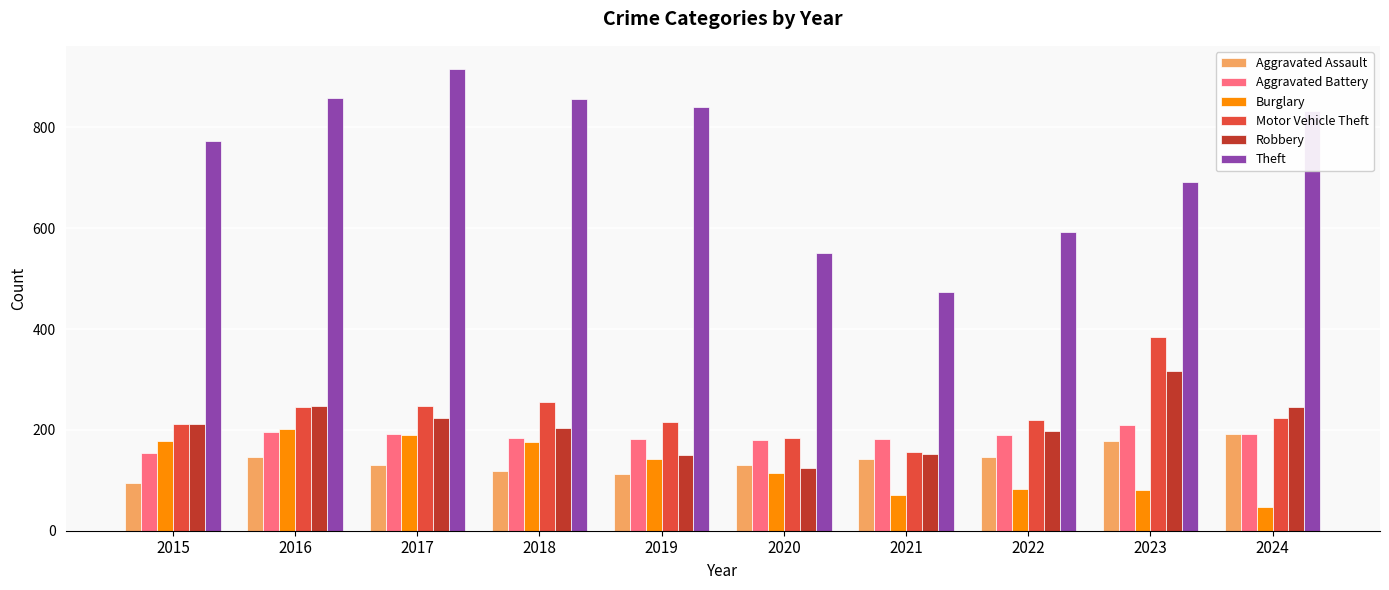

What is the approximate value of Theft at 2022?

592